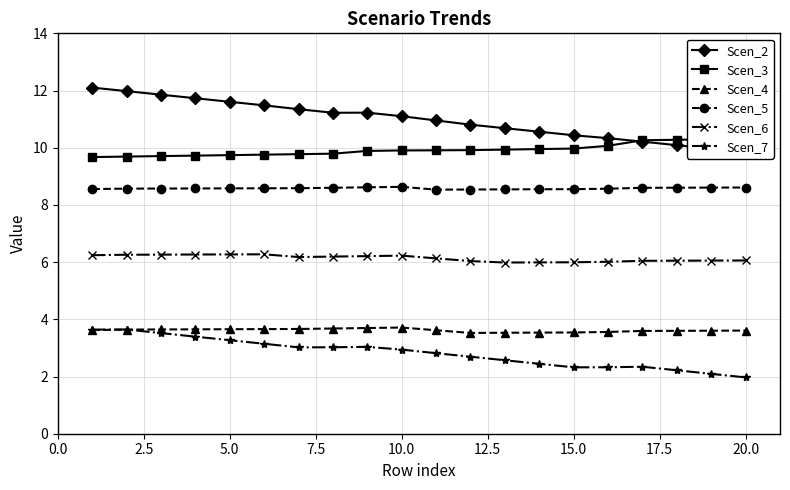

True or false: Scen_3 and Scen_5 intersect in this chart.

False